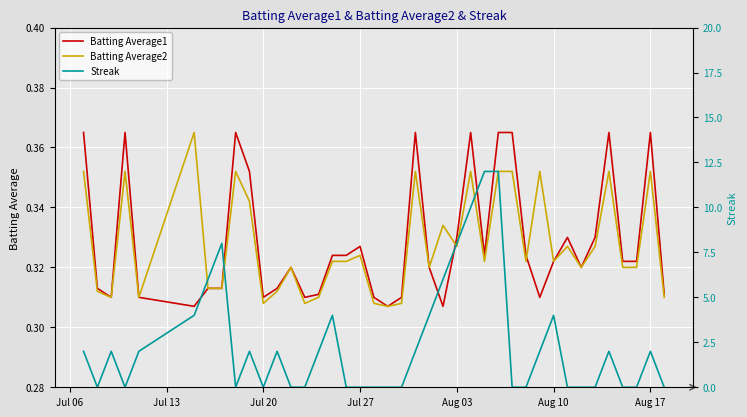

What is the sum of the Batting Average1 values at Jul 20 and Aug 10?

0.6